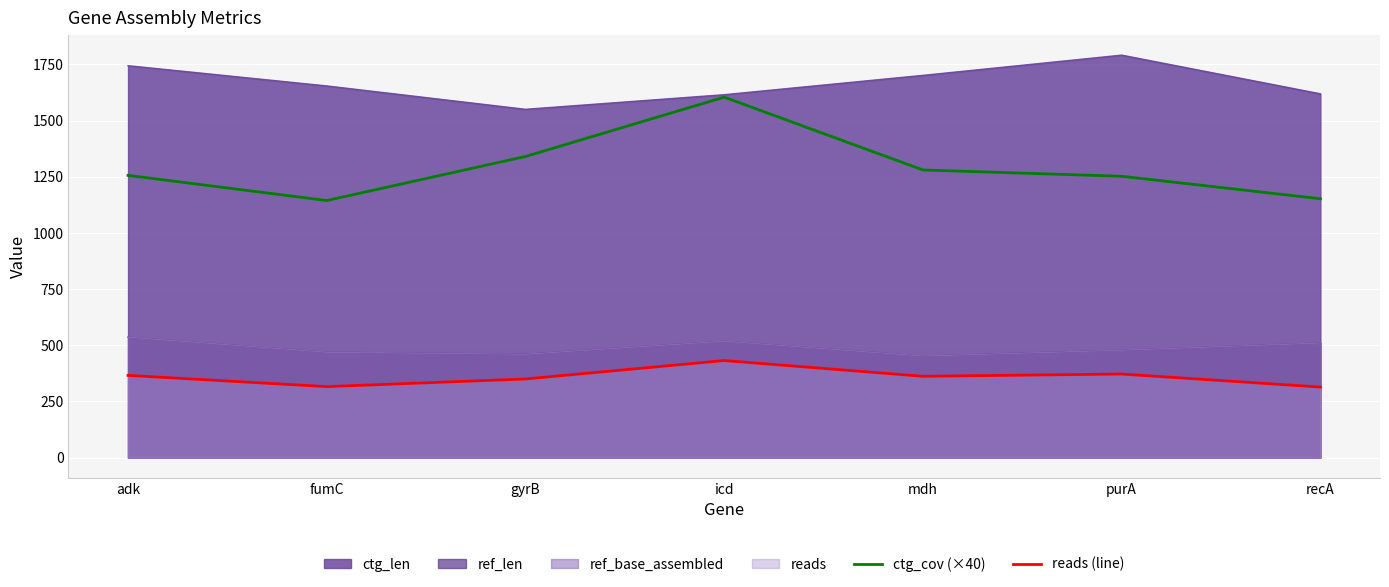

Count the number of categories in the chart.

7